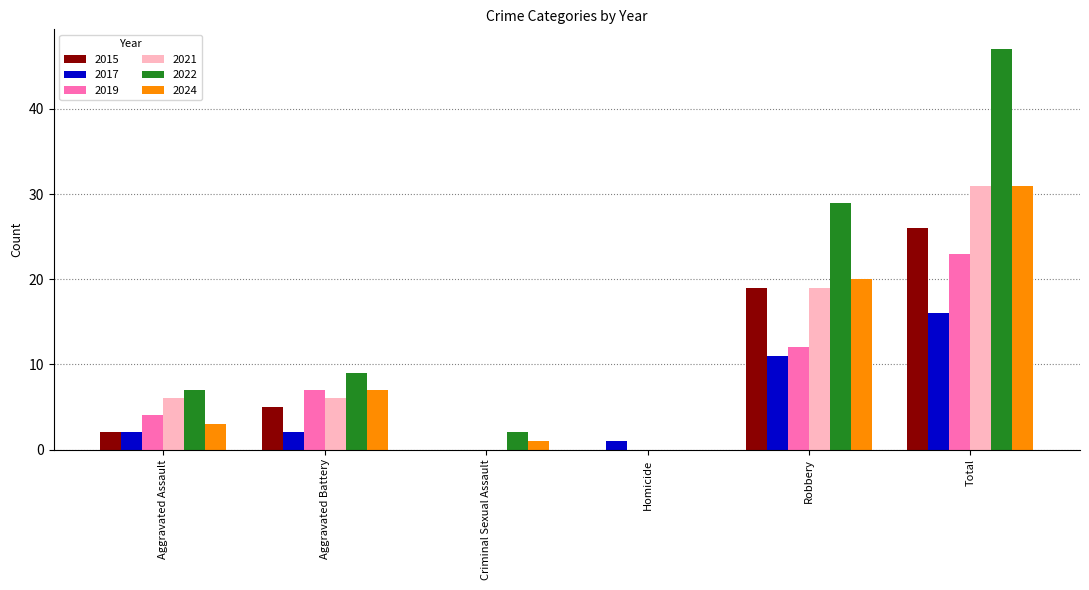

Count the number of categories in the chart.

6